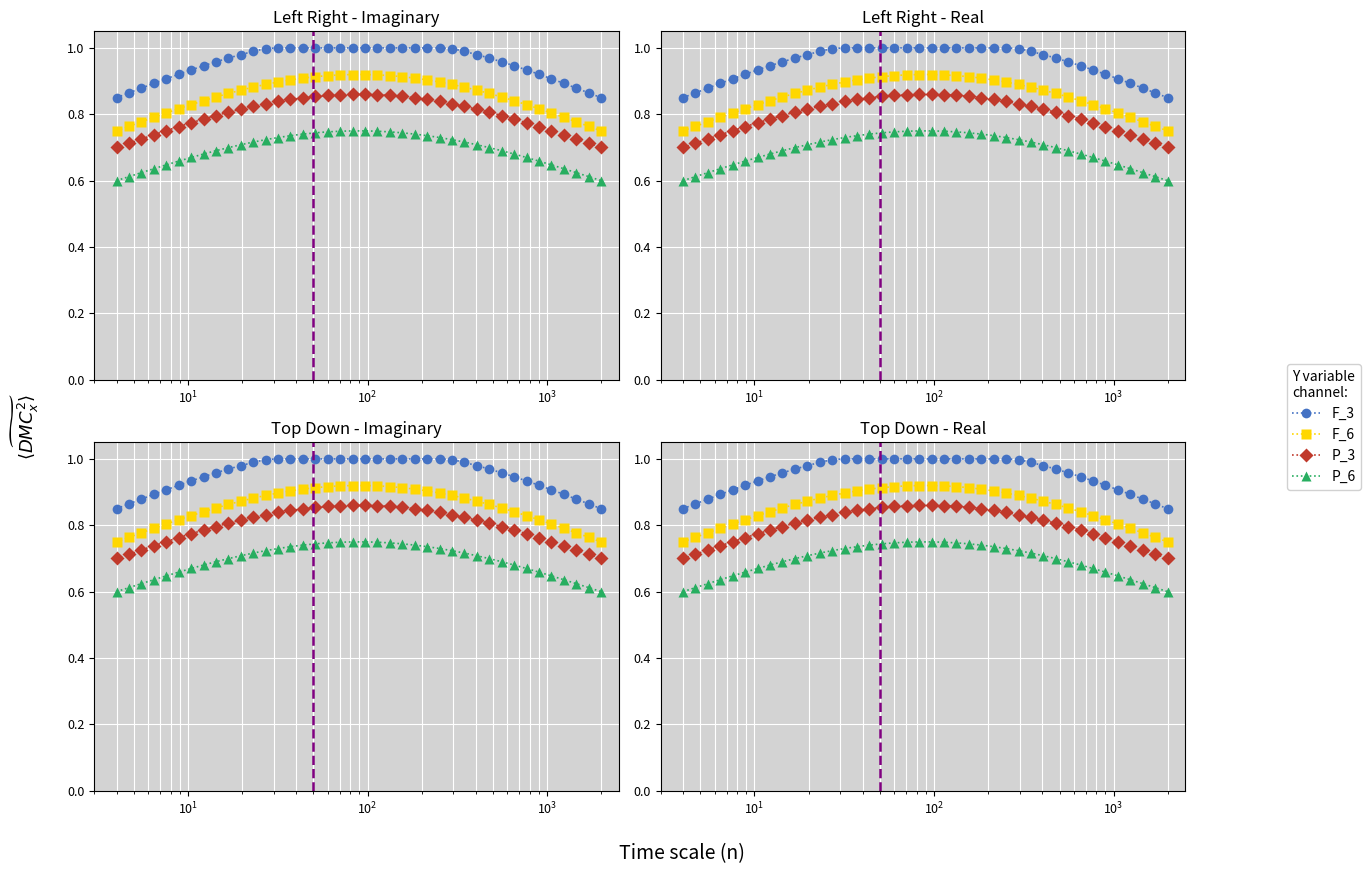

True or false: F_6 and F_3 intersect in this chart.

False